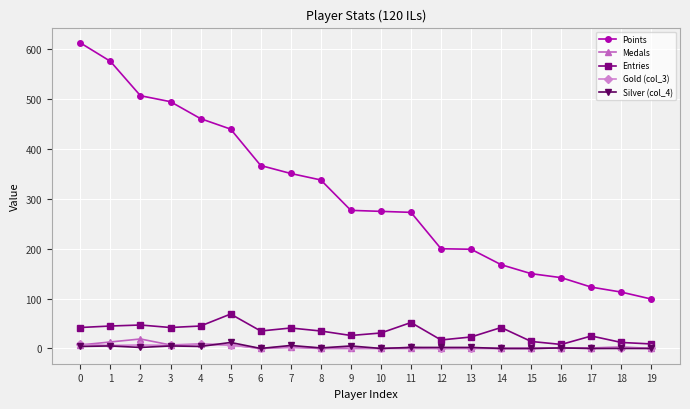

True or false: Silver (col_4) has more than 2 interior local peaks.

True